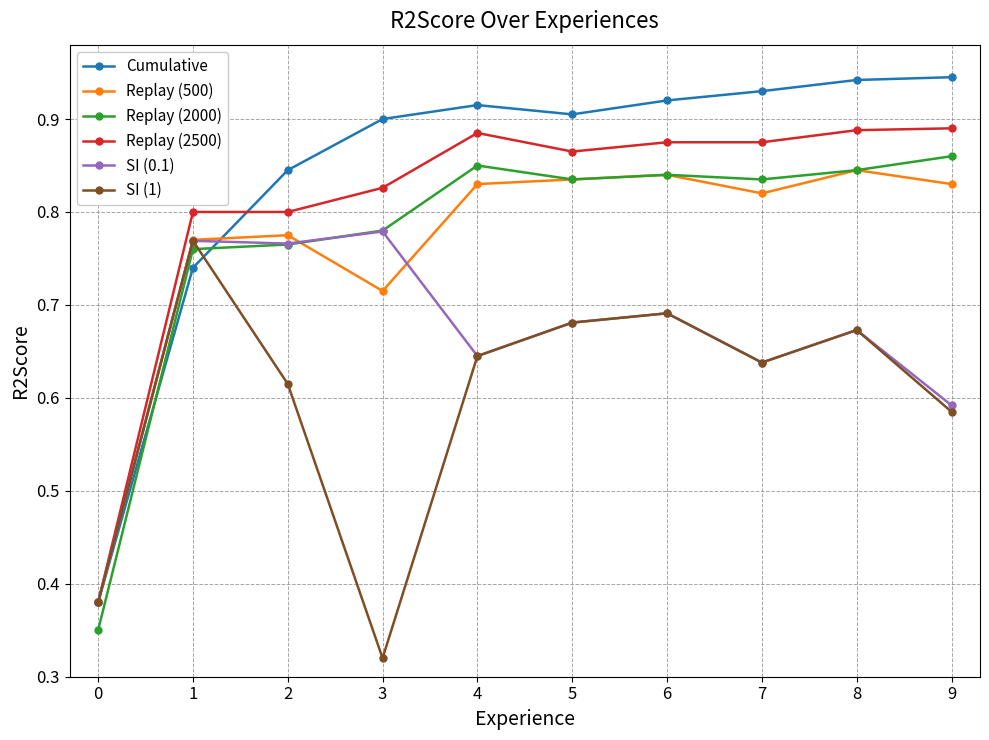

Is the value of Replay (500) at 2 greater than the value of Cumulative at 4?

No